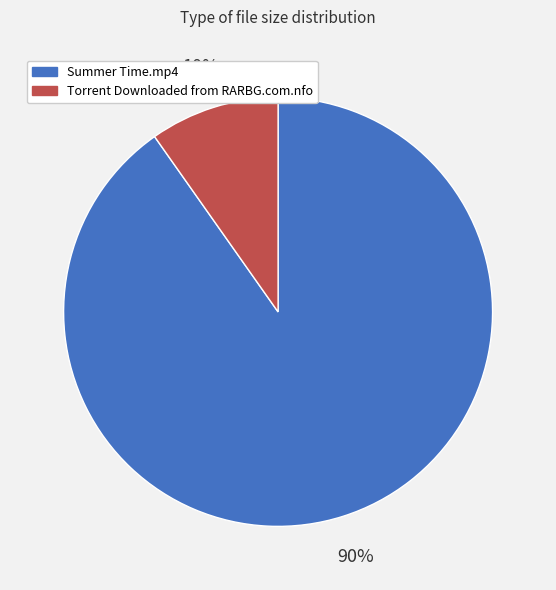

Is there any slice that represents more than half of the pie?

Yes